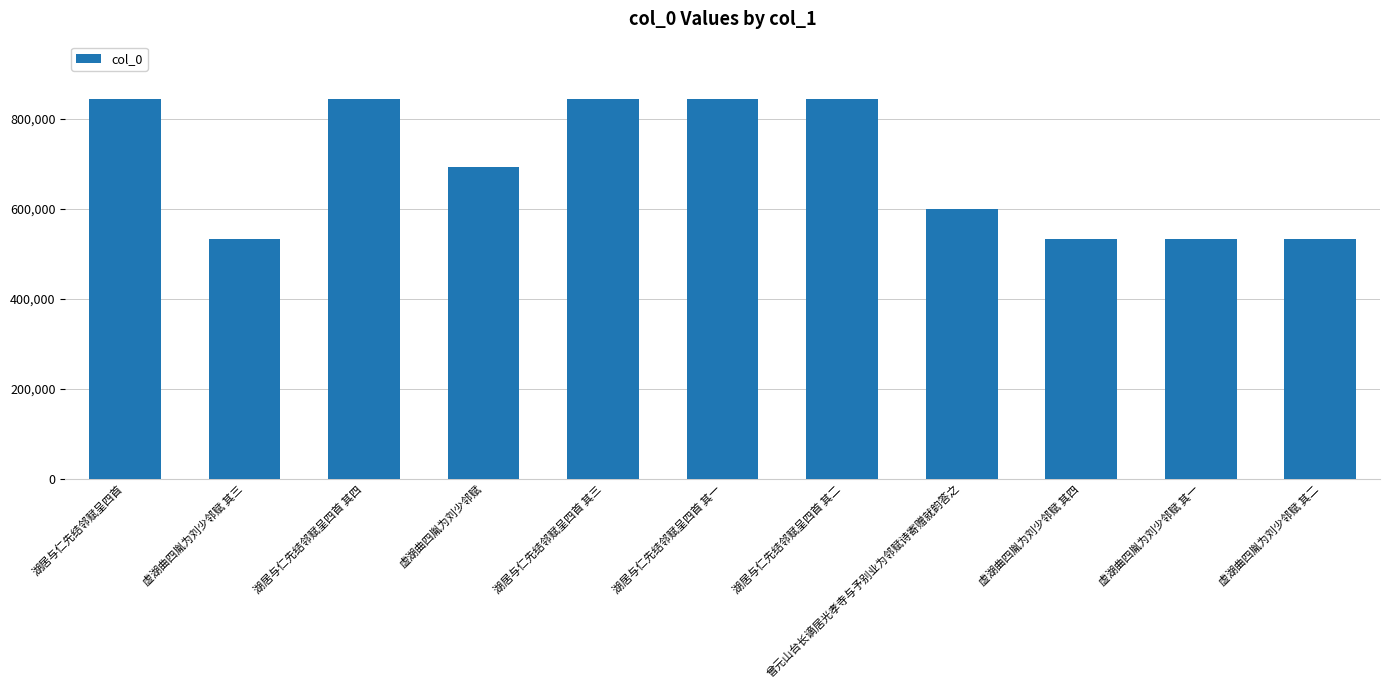

Which has a higher value, 虚湖曲四胤为刘少邻赋 其四 or 湖居与仁先结邻赋呈四首 其一?

湖居与仁先结邻赋呈四首 其一